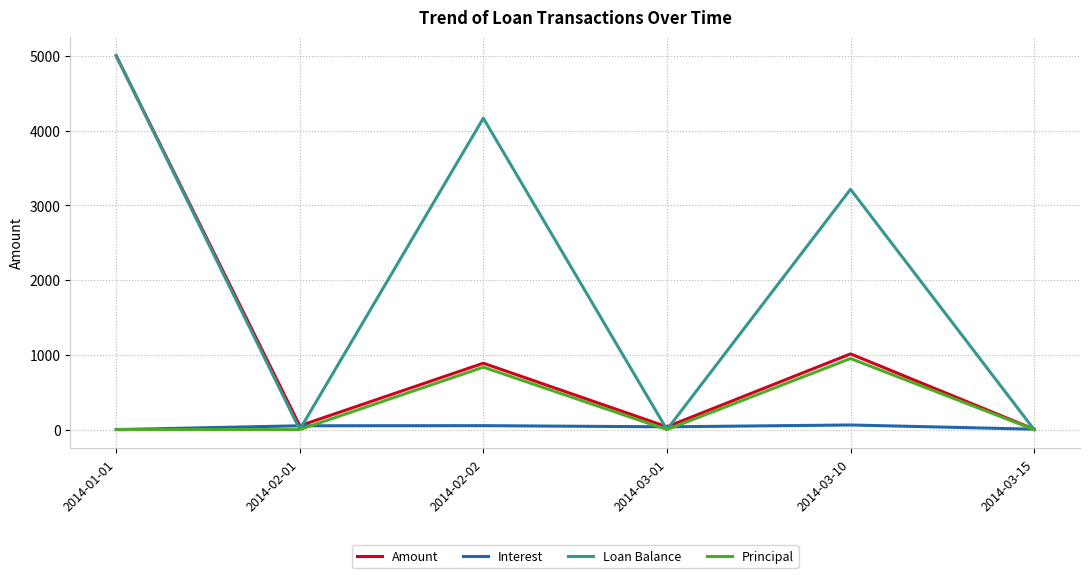

At which category is the sum across all series the highest?

2014-01-01